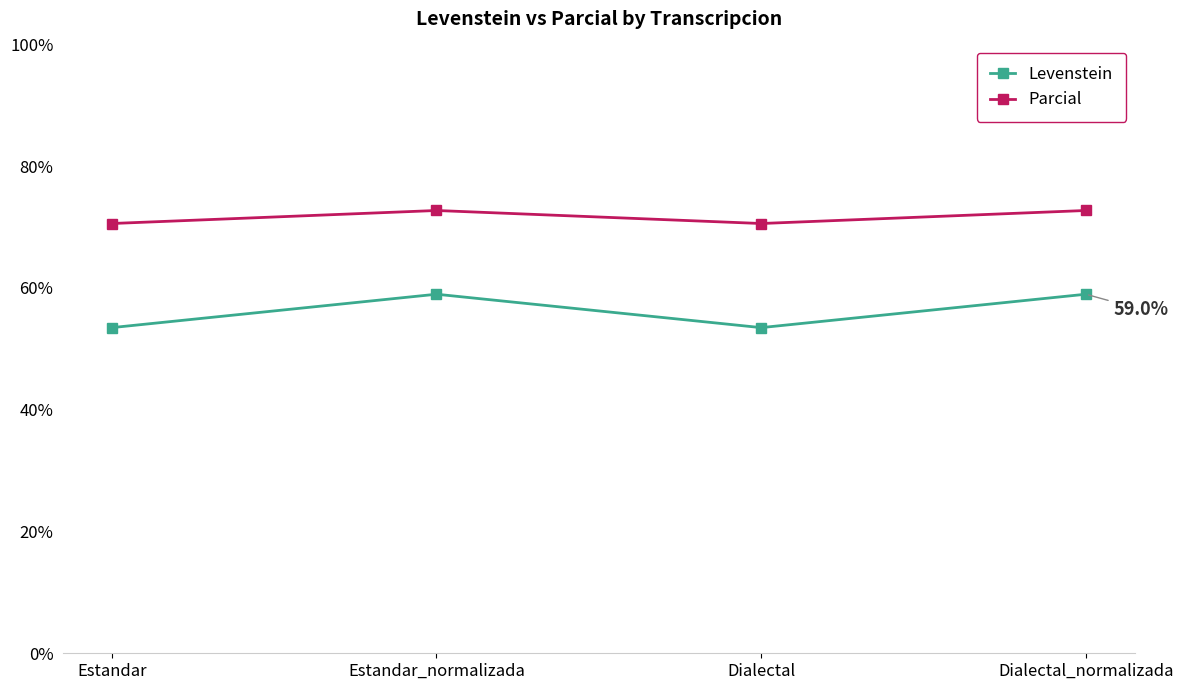

At which label does Parcial first exceed 72?

Estandar_normalizada